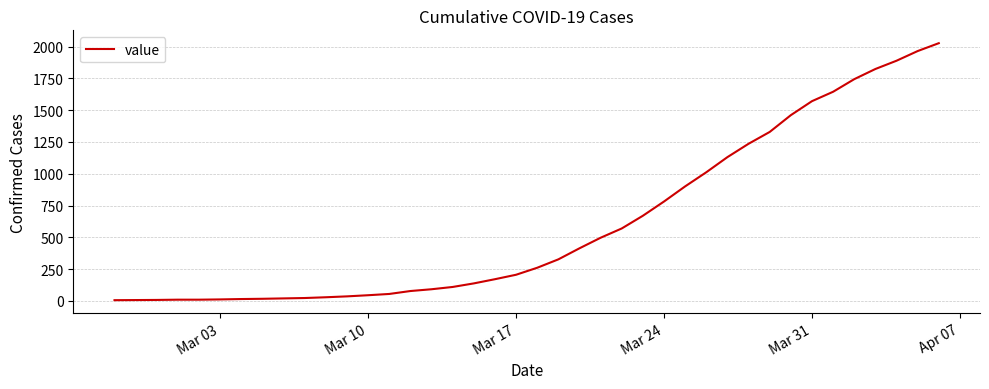

What is the greatest value displayed?

2027